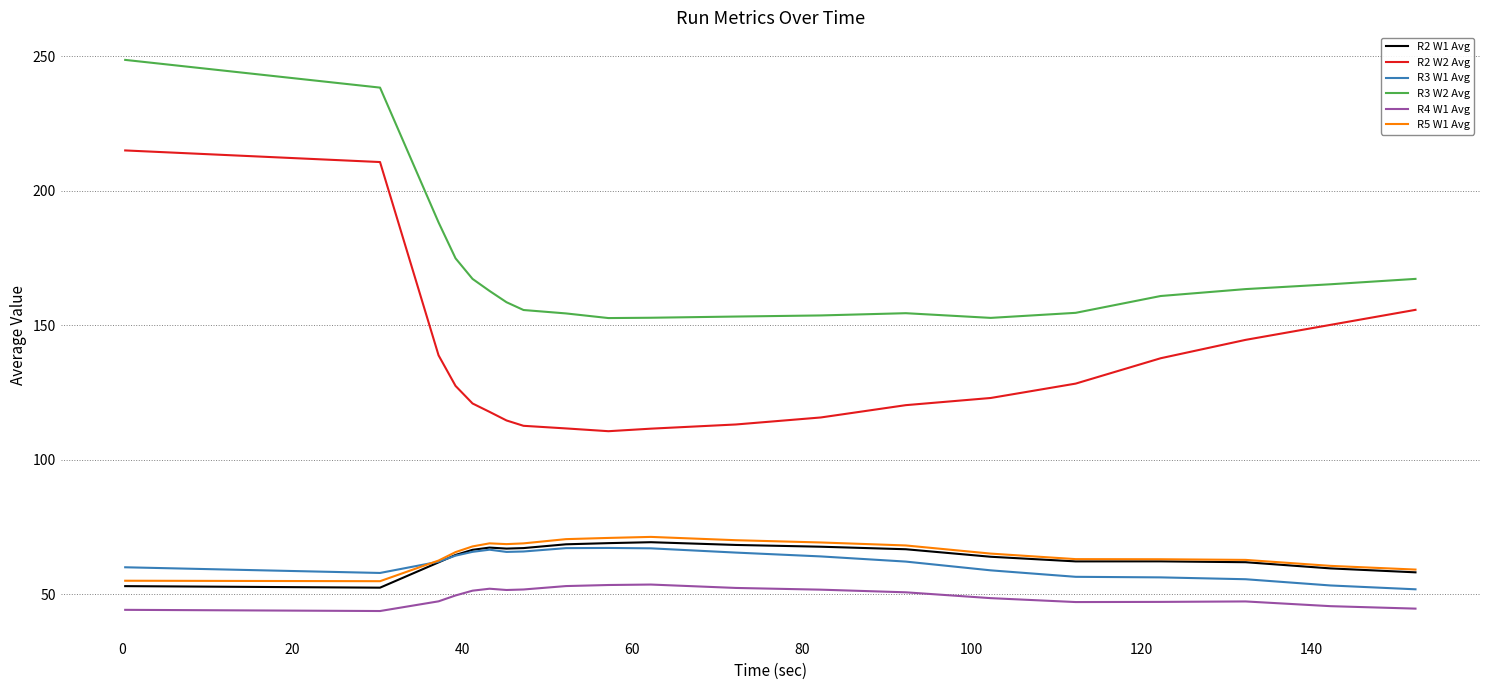

Rank the series by their maximum value, from lowest to highest.

R4 W1 Avg, R3 W1 Avg, R2 W1 Avg, R5 W1 Avg, R2 W2 Avg, R3 W2 Avg